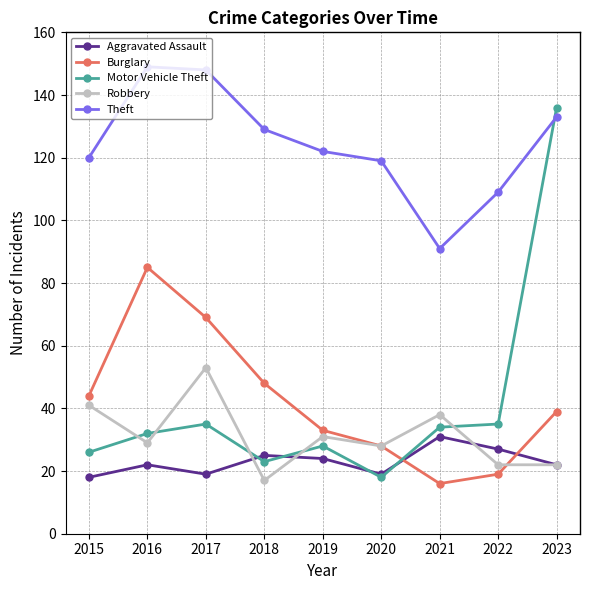

The Robbery series shows 8 at 2021. True or false?

False